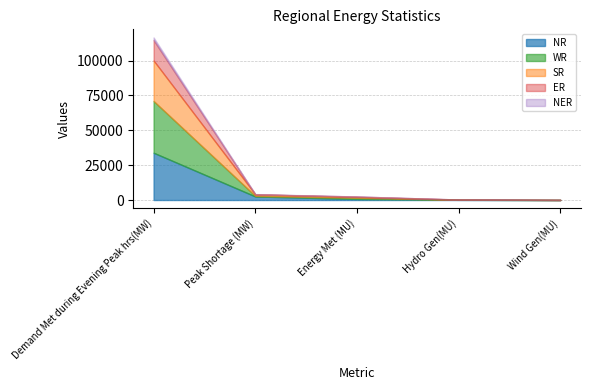

Is the value of NR at Demand Met during Evening Peak hrs(MW) greater than the value of NER at Hydro Gen(MU)?

Yes